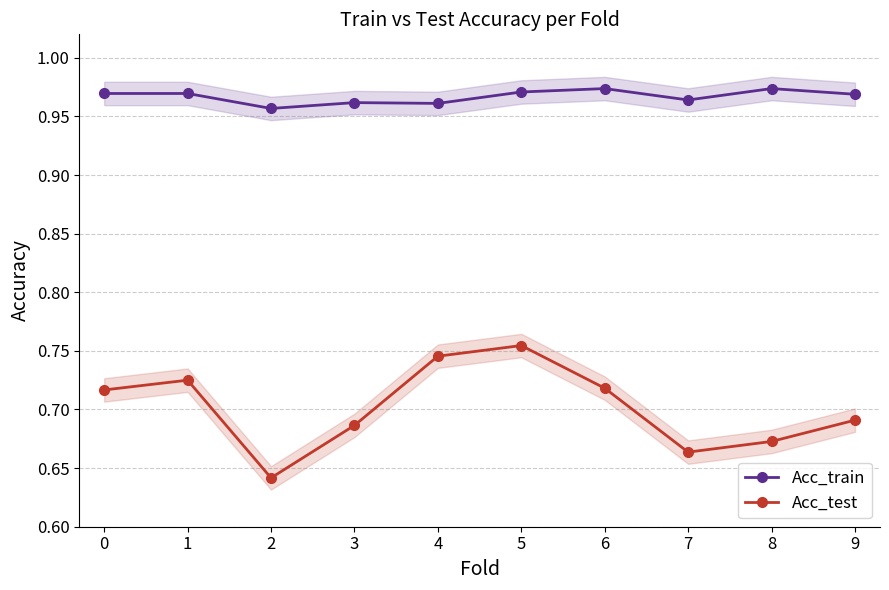

At 8, list the series in order from largest to smallest.

Acc_train, Acc_test